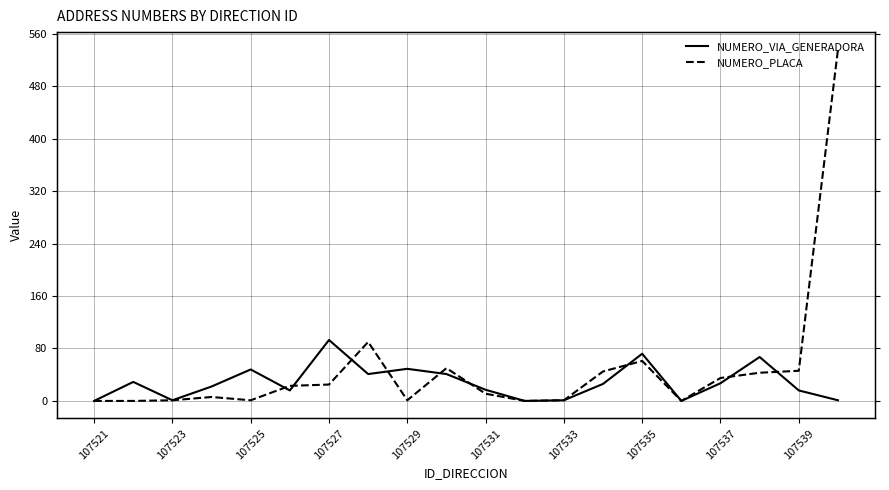

What position from the left is 107535?

15